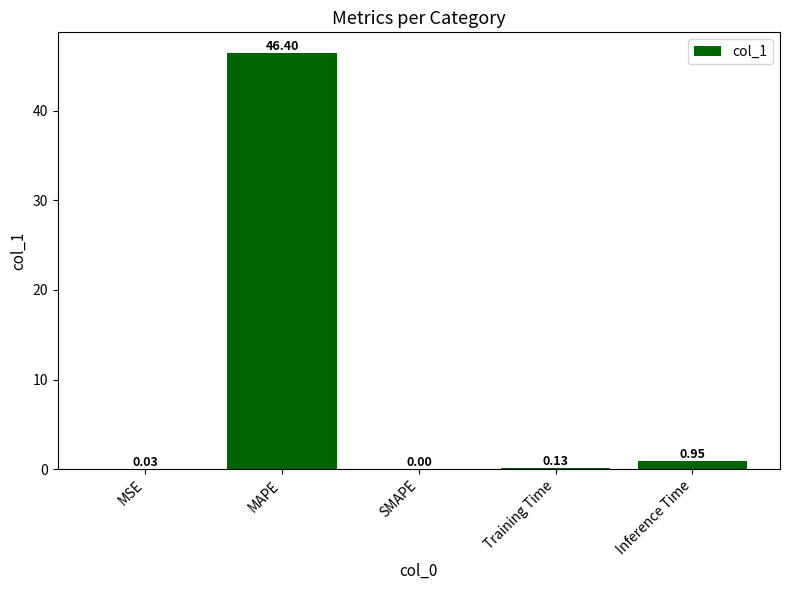

At which label is the value closest to 23?

Inference Time